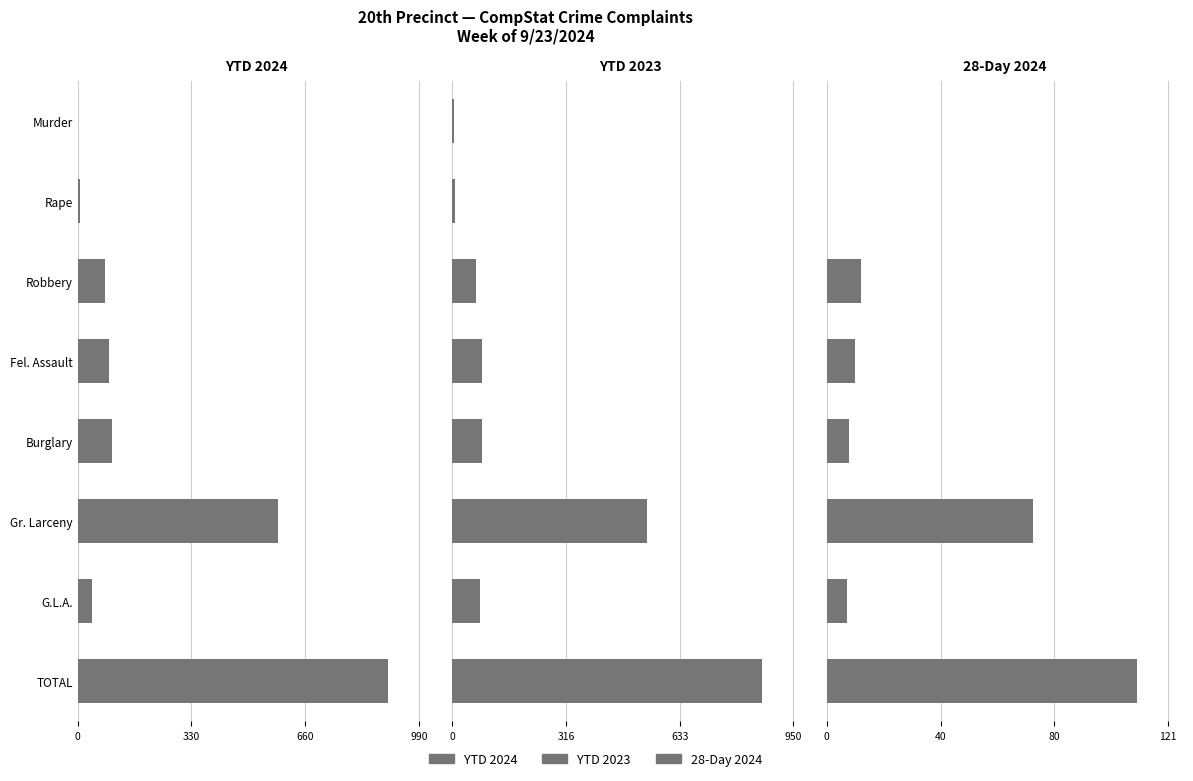

How many groups of bars are there?

8